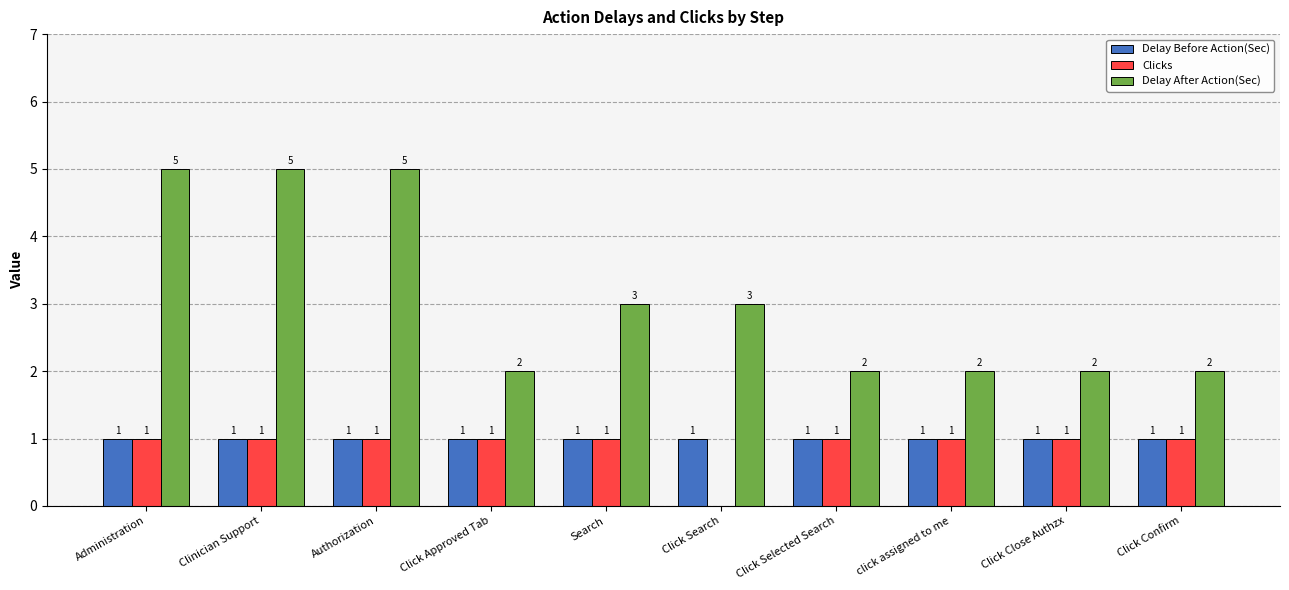

What are all the series names shown in the legend?

Delay Before Action(Sec), Clicks, Delay After Action(Sec)